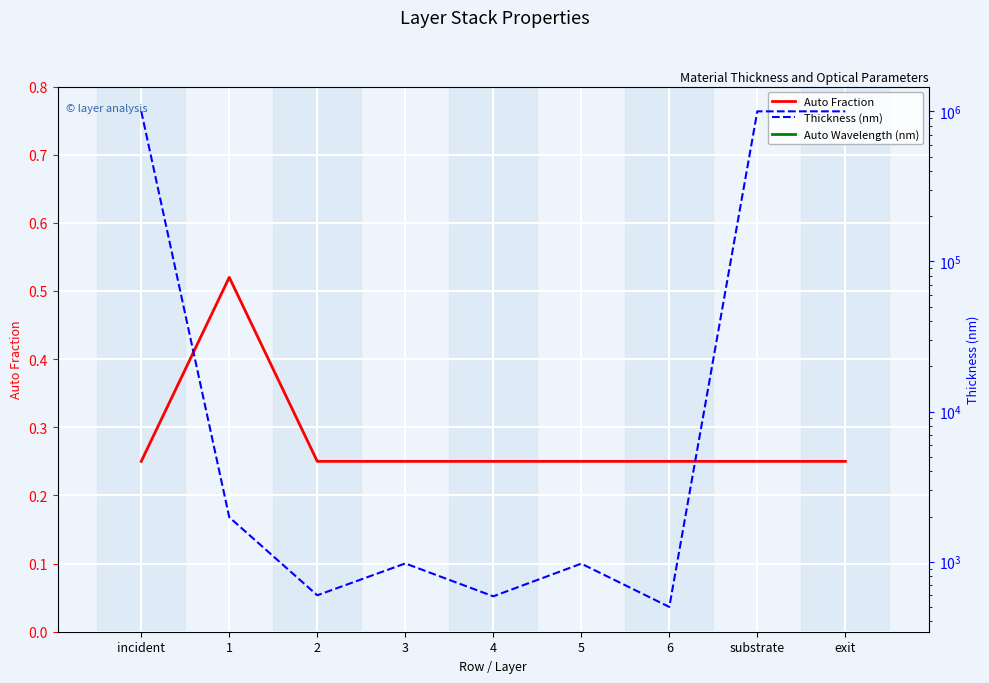

What are all the series names shown in the legend?

Auto Fraction, Thickness (nm), Auto Wavelength (nm)